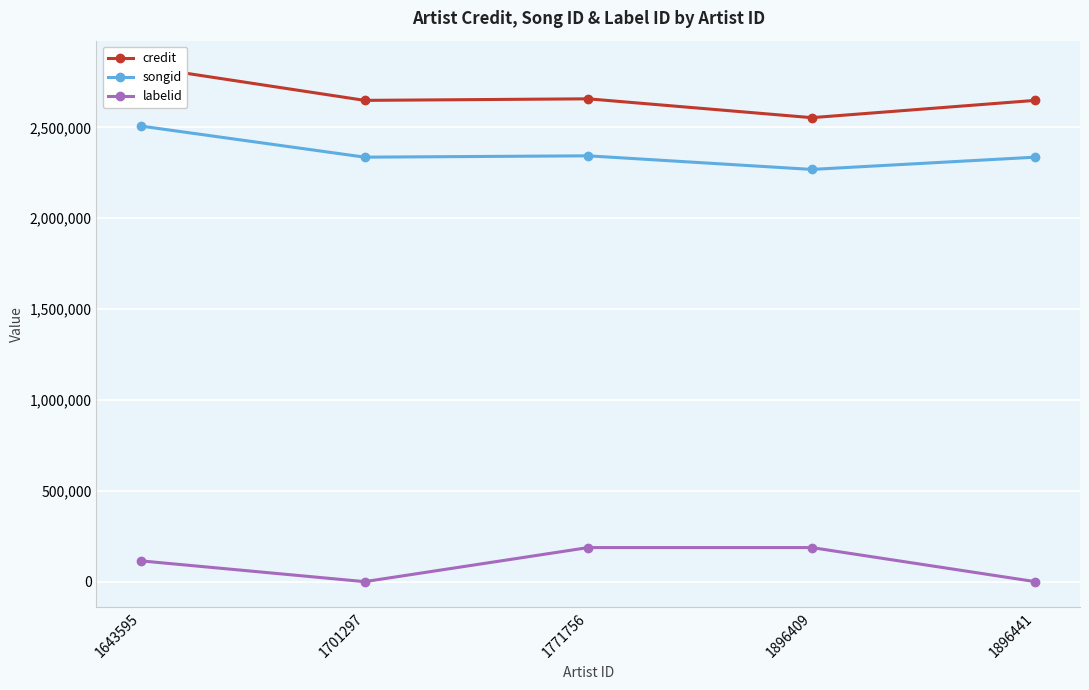

What is the value of the songid point at the 4th from the left?

2268656